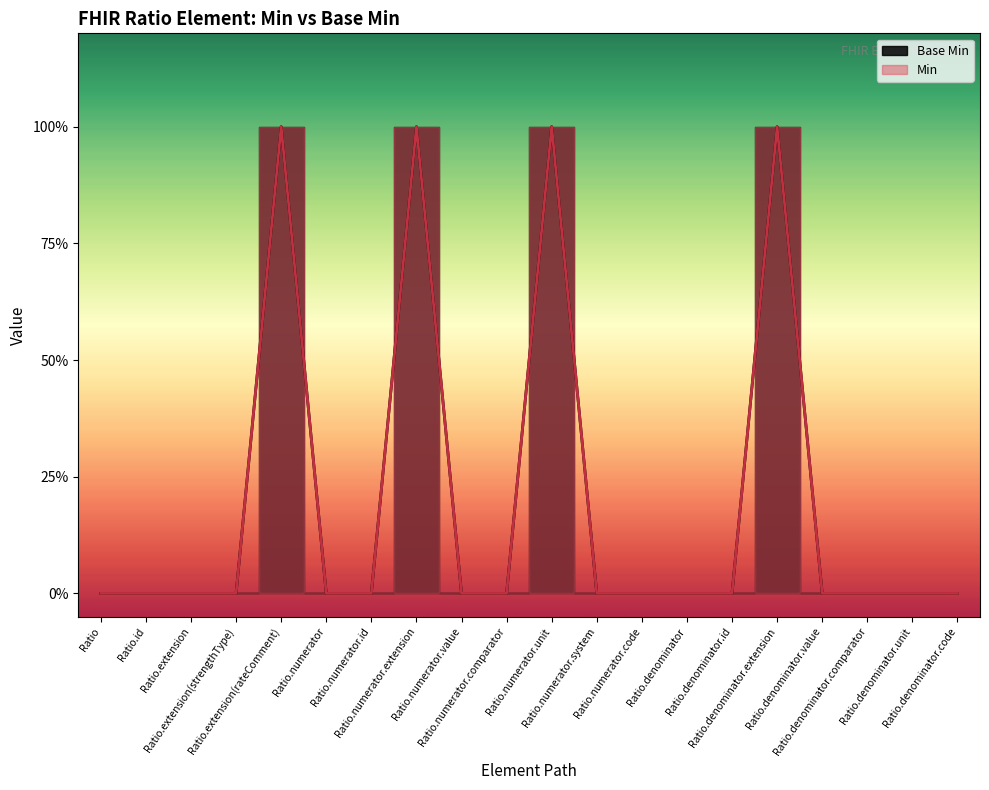

What is the label of the 13th point from the left?

Ratio.numerator.code